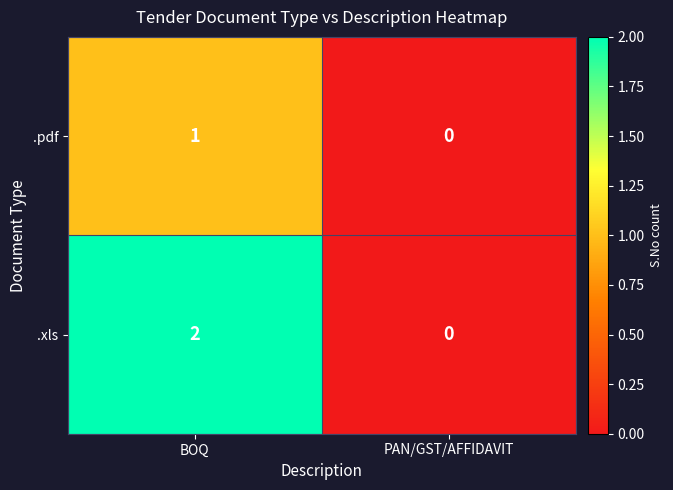

At which category is the sum across all series the highest?

BOQ